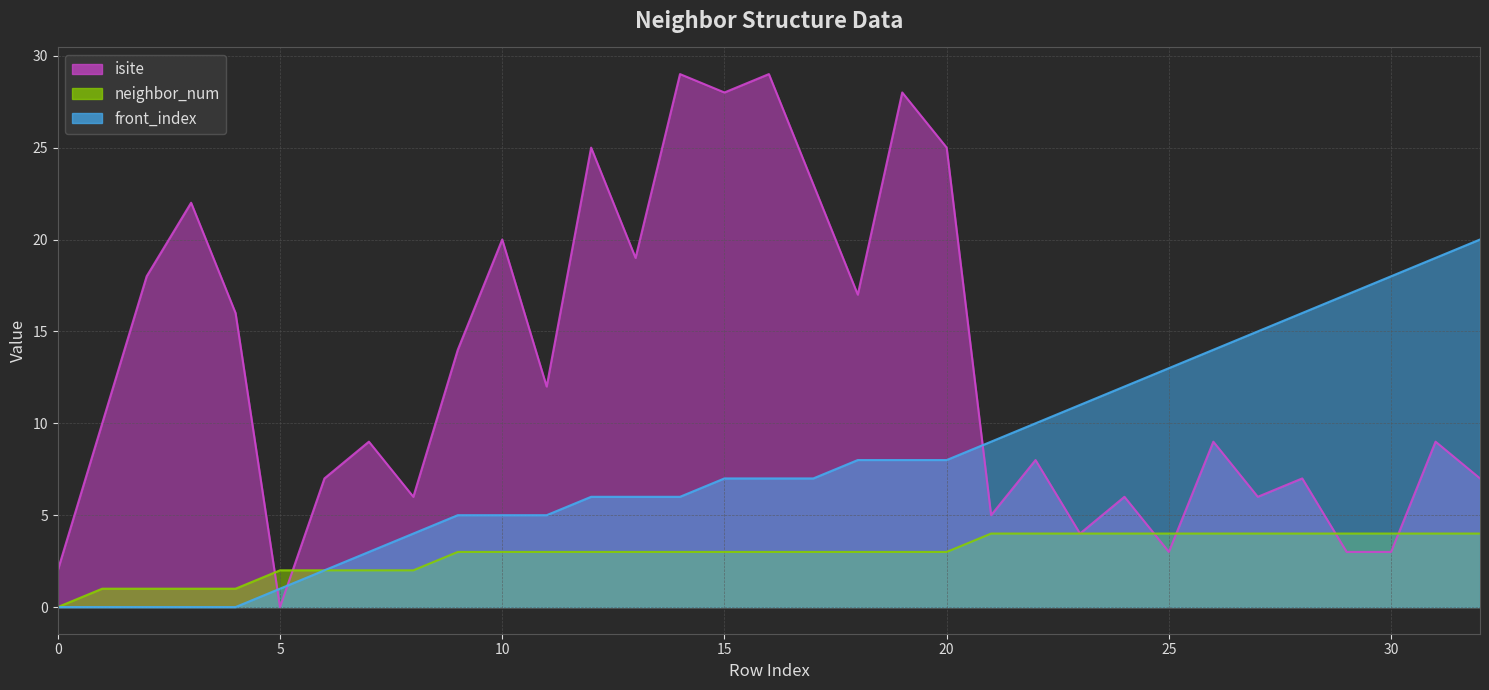

Does the chart display data point markers on the line(s)?

No